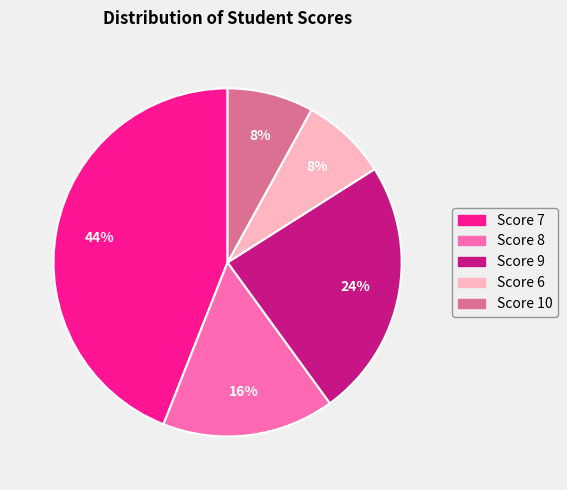

How many segments does this pie chart have?

5